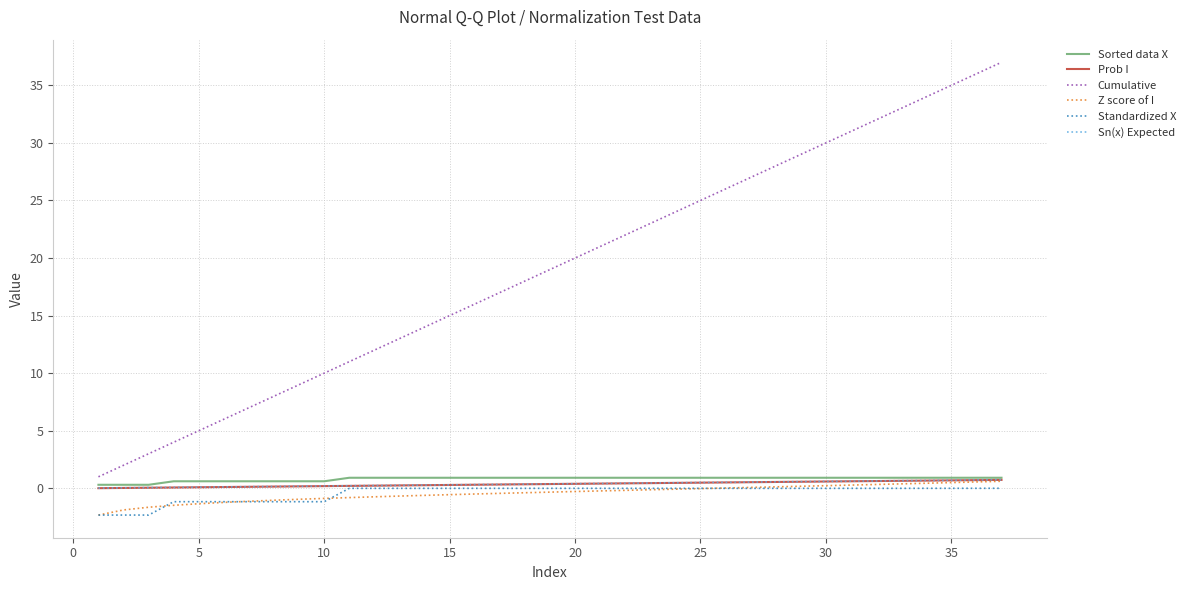

Does the chart have visible grid lines?

Yes